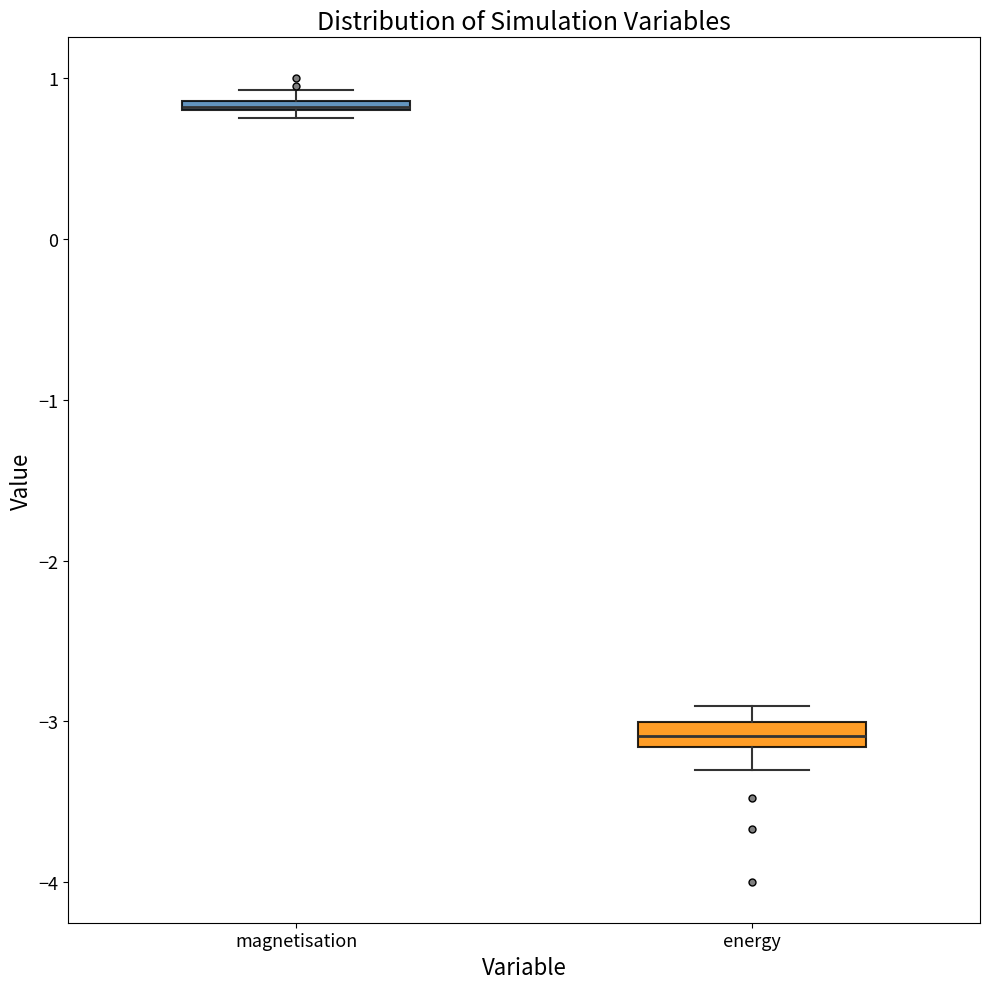

Where is the lower edge of the box for magnetisation on the y-axis? The values are not printed on the chart, so give them approximately, as read against the axis.

0.8